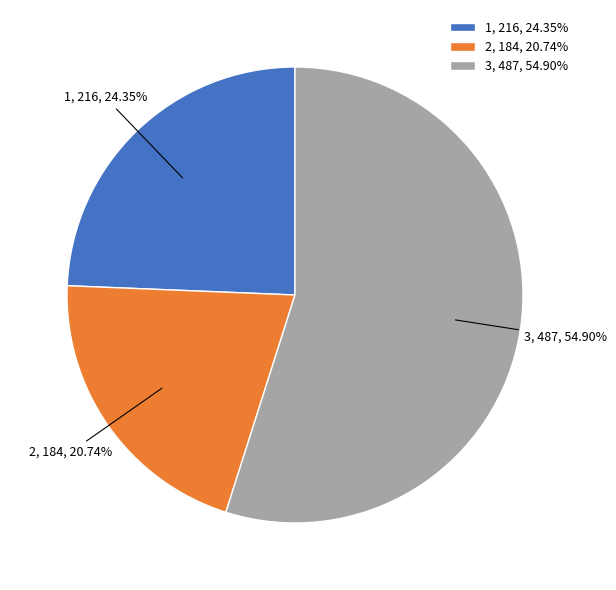

How much of the chart is everything except 3?

45.1%